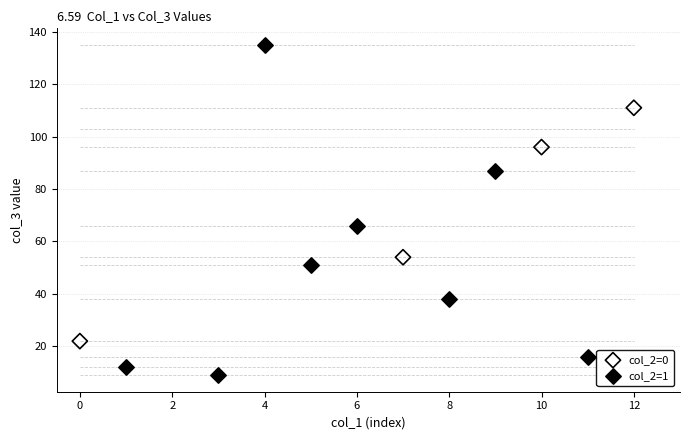

Which series has the largest Y range (max minus min)?

col_2=1